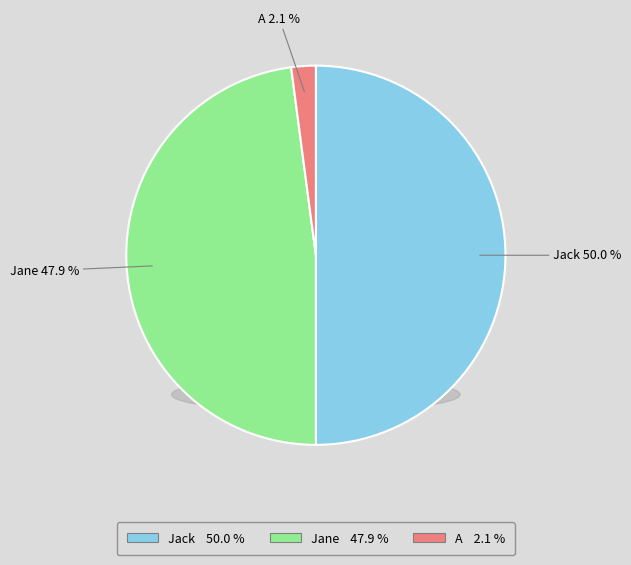

The A slice represents 9% of the pie. True or false?

False